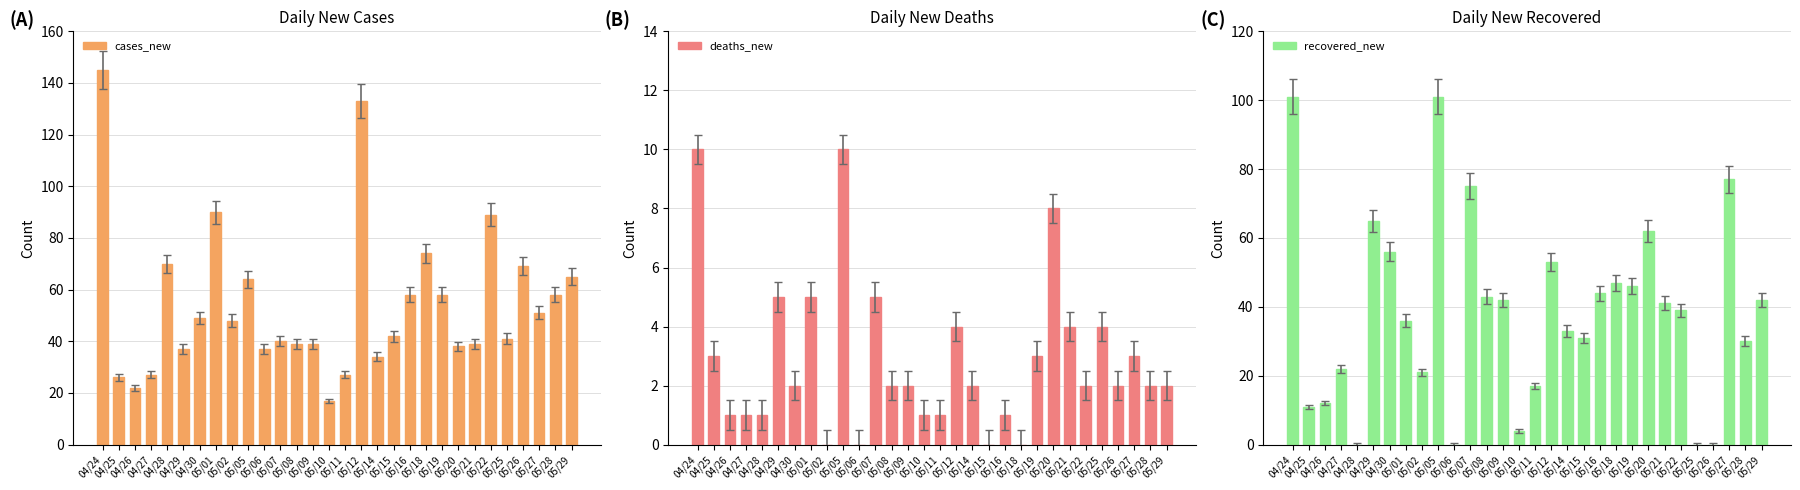

What are all the series names shown in the legend?

cases_new, deaths_new, recovered_new